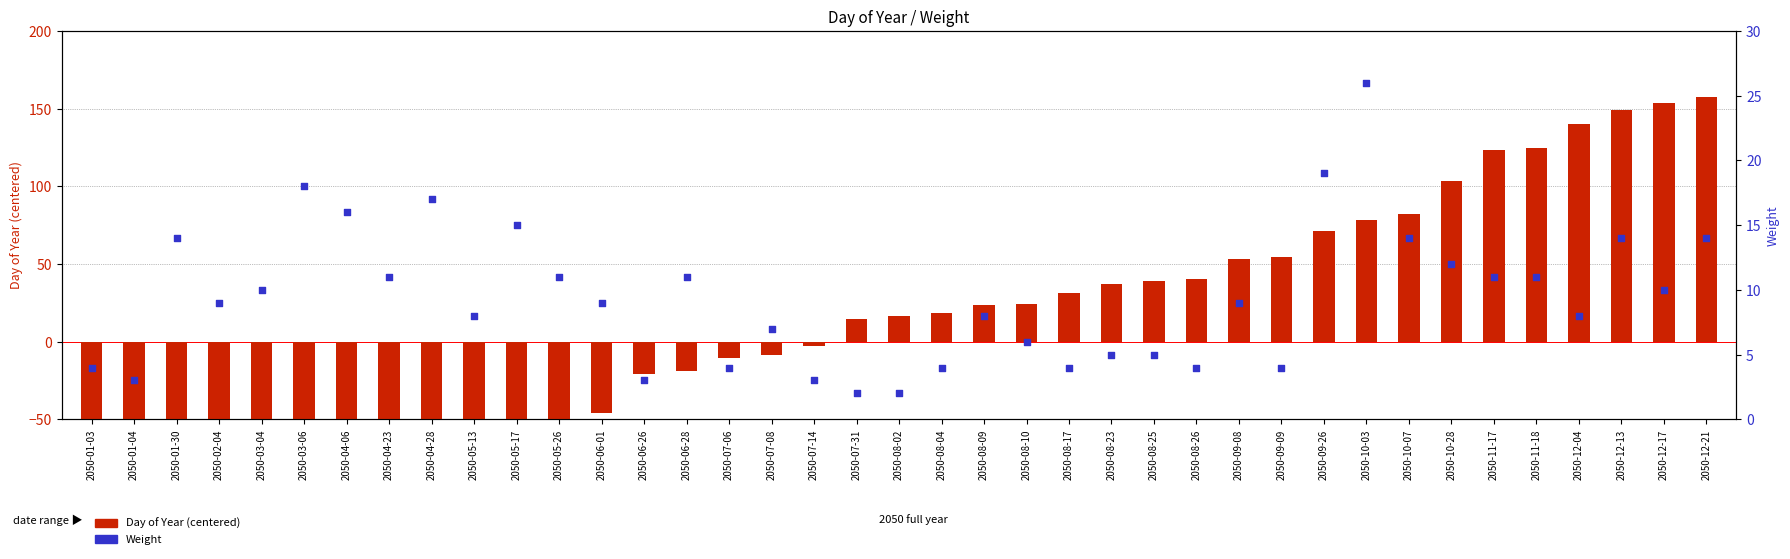

What is the total value across all series at 2050-08-23?

42.3